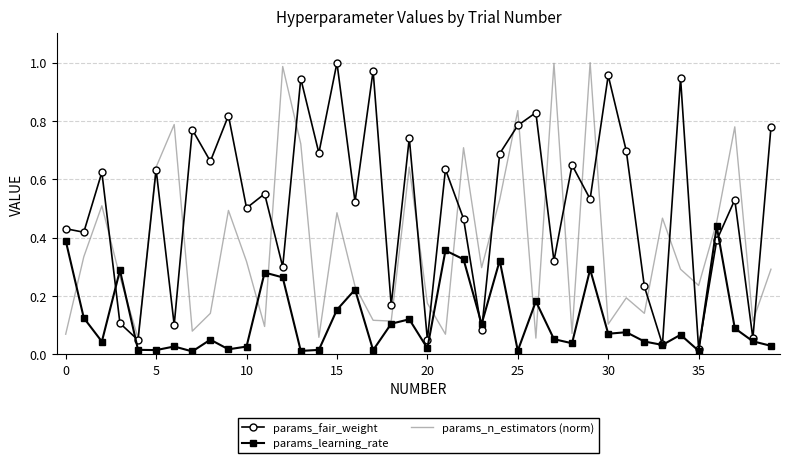

List the series in order of their overall mean, highest first.

params_fair_weight, params_n_estimators (norm), params_learning_rate